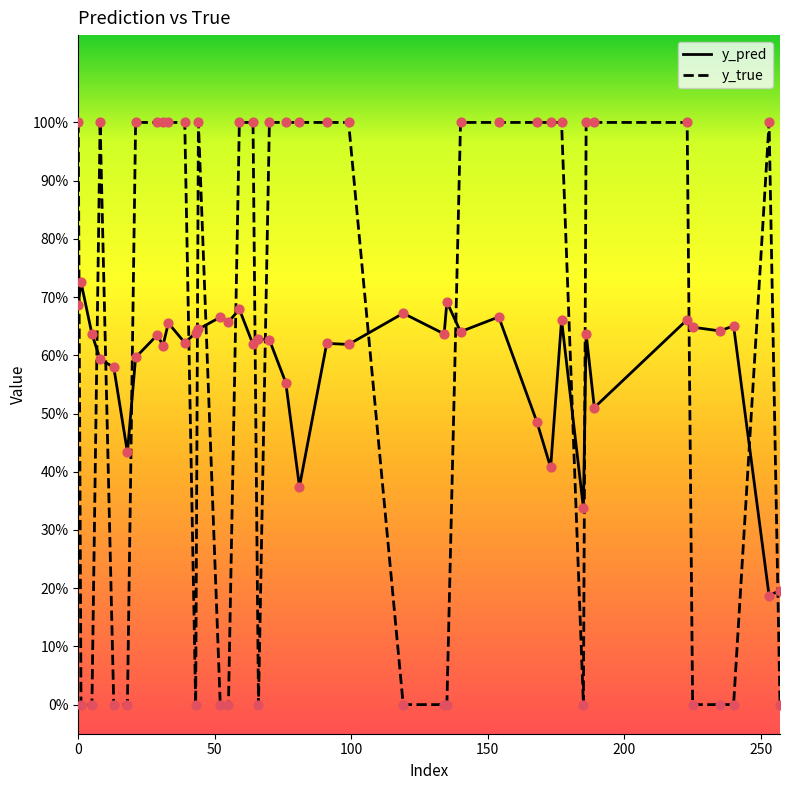

What are all the series names shown in the legend?

y_pred, y_true